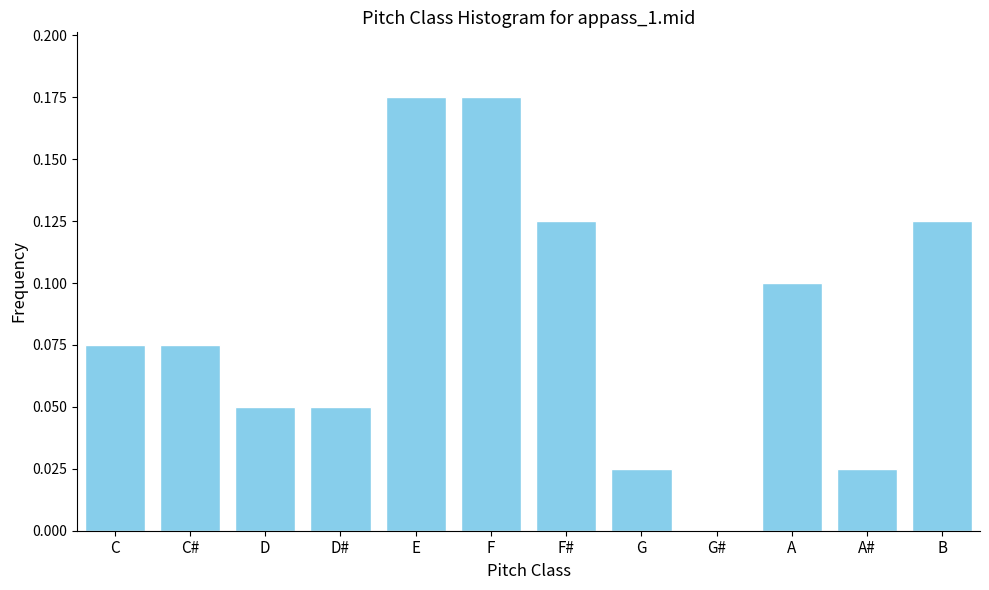

Is it true that the value at B is 0.2?

False